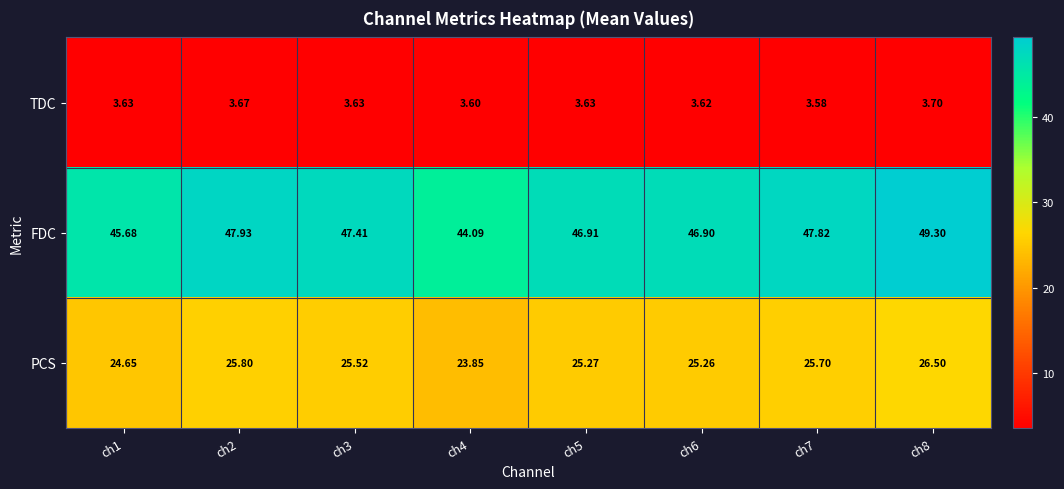

Which series has the largest range (max minus min)?

FDC